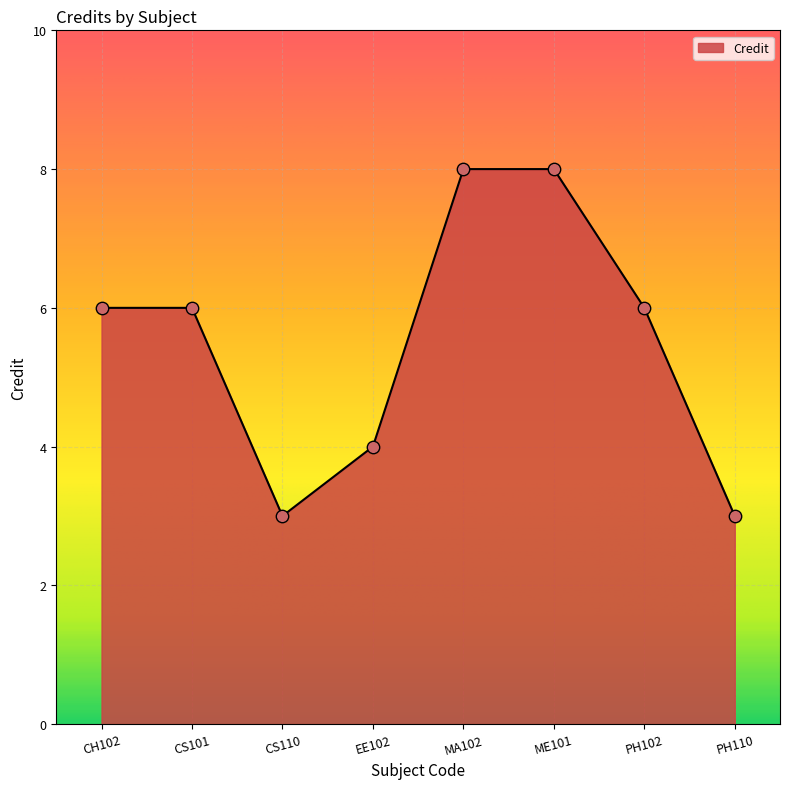

What is the change in value from CS101 to PH110?

-3